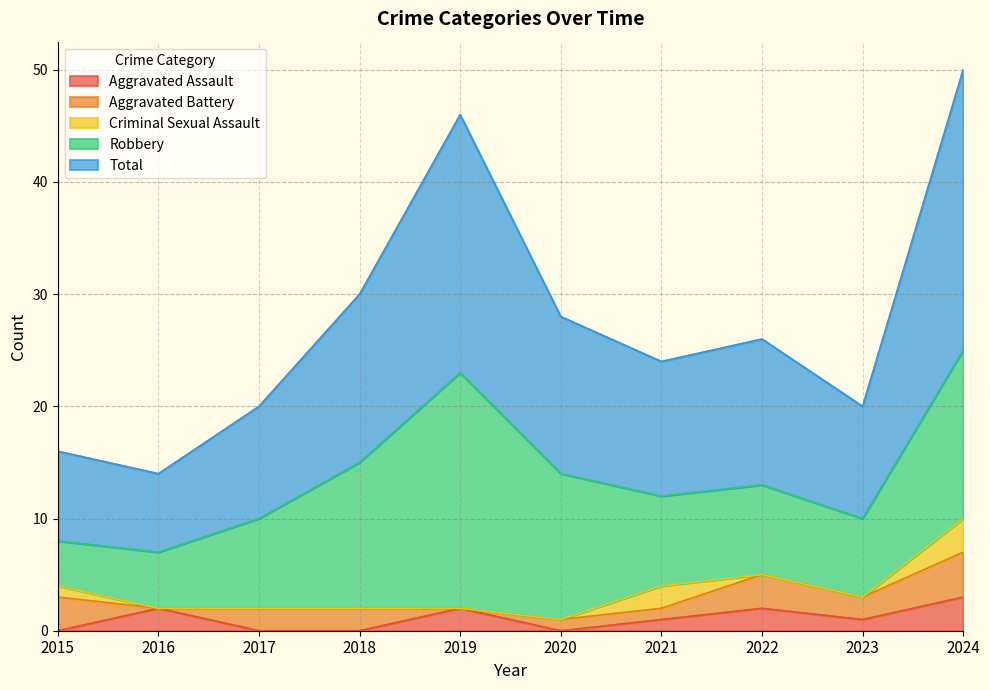

What is the difference between the highest and lowest values at 2016?

7